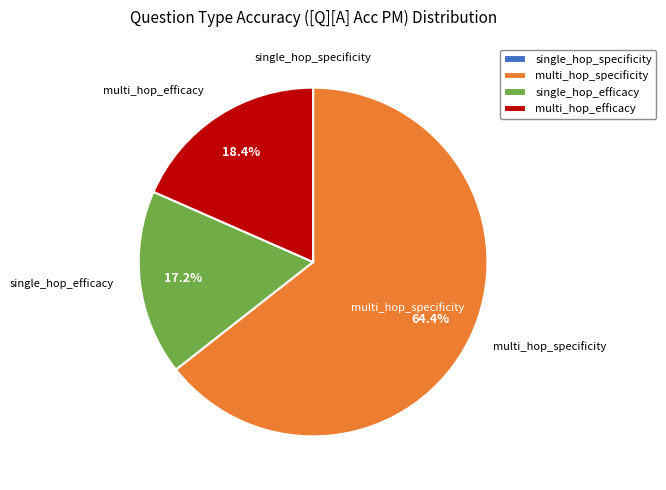

Is the sum of multi_hop_specificity and multi_hop_efficacy greater than half?

Yes